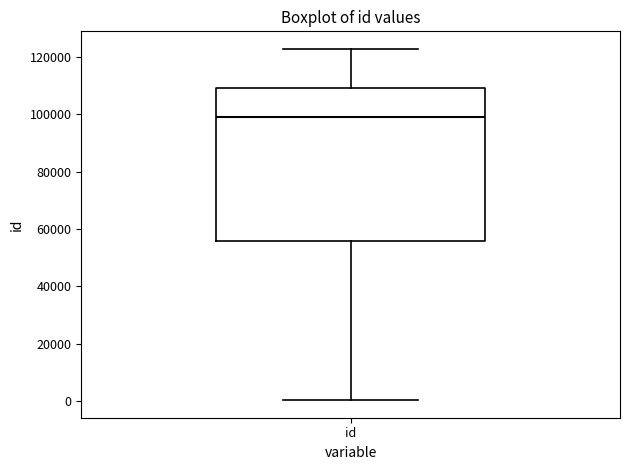

Transcribe this box plot: give where the median line is, the range the box spans, and where the two whiskers end, as read against the y-axis. The values are not printed on the chart, so give them approximately, as read against the axis.

median 98000, box 56000 to 110000, whiskers 0 to 122000